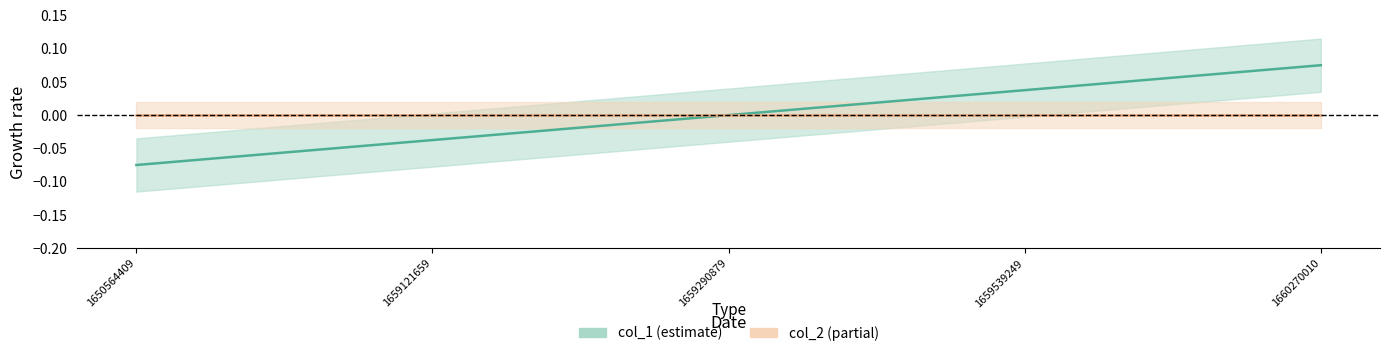

Rank the categories by value from lowest to highest.

1650564409, 1659121659, 1659290879, 1659539249, 1660270010